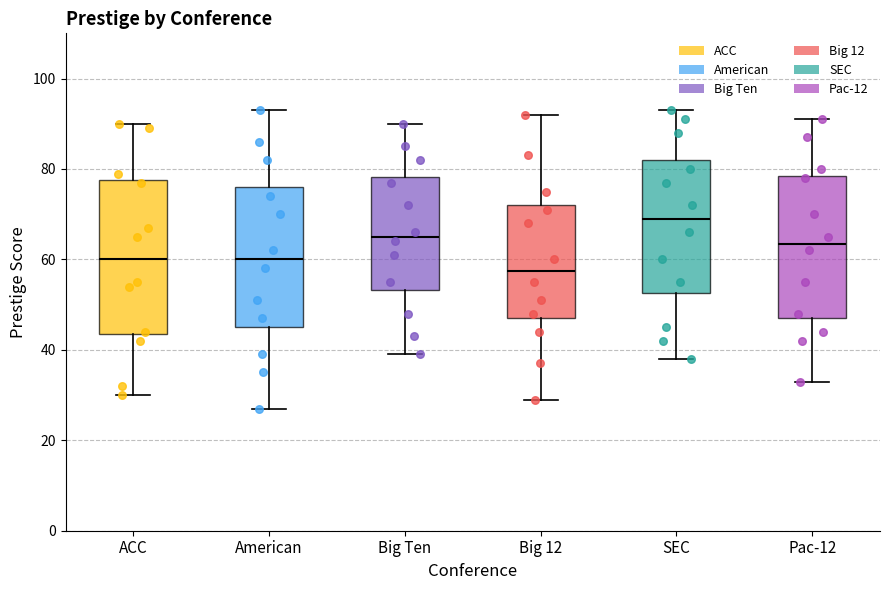

Comparing the boxes themselves (not the whiskers), which one is the tallest?

ACC